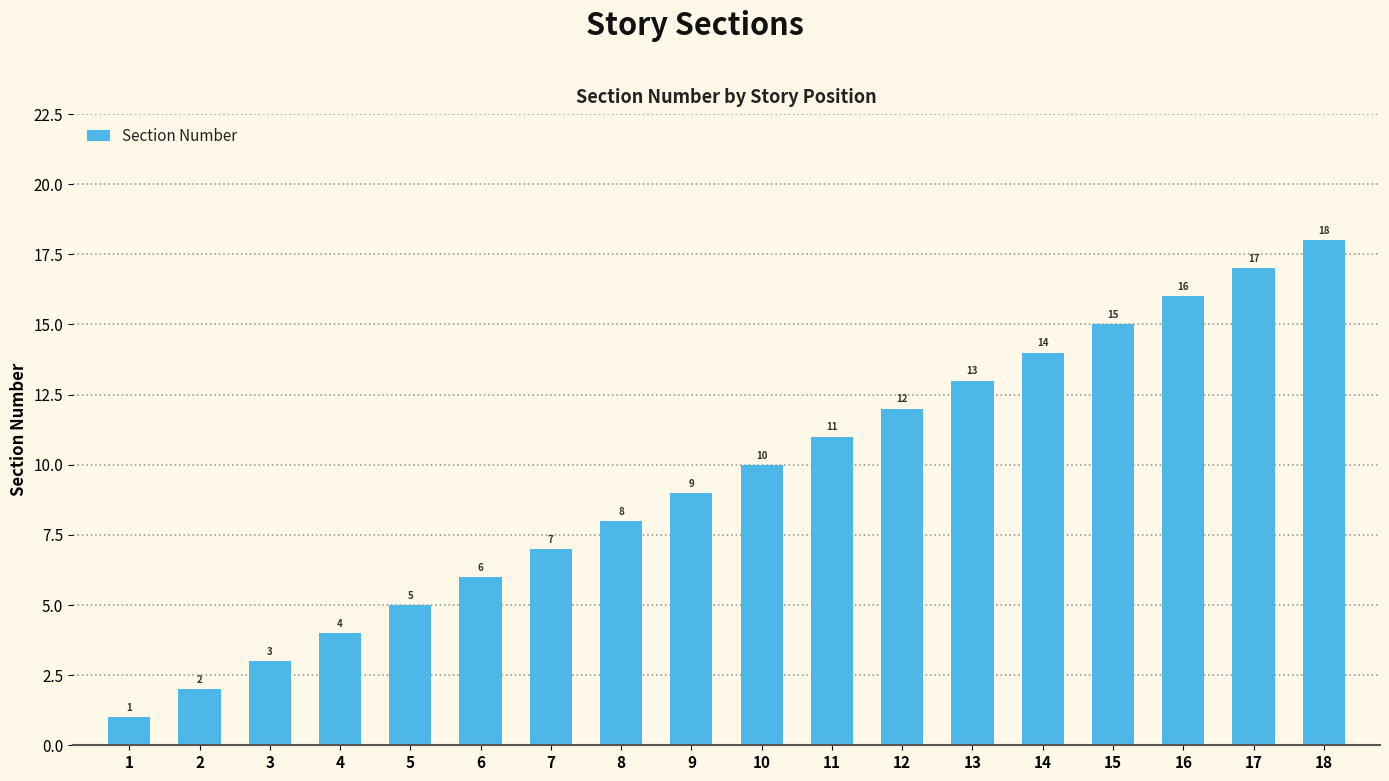

Reading right to left, extract all data points from this chart.

18=18	17=17	16=16	15=15	14=14	13=13	12=12	11=11	10=10	9=9	8=8	7=7	6=6	5=5	4=4	3=3	2=2	1=1